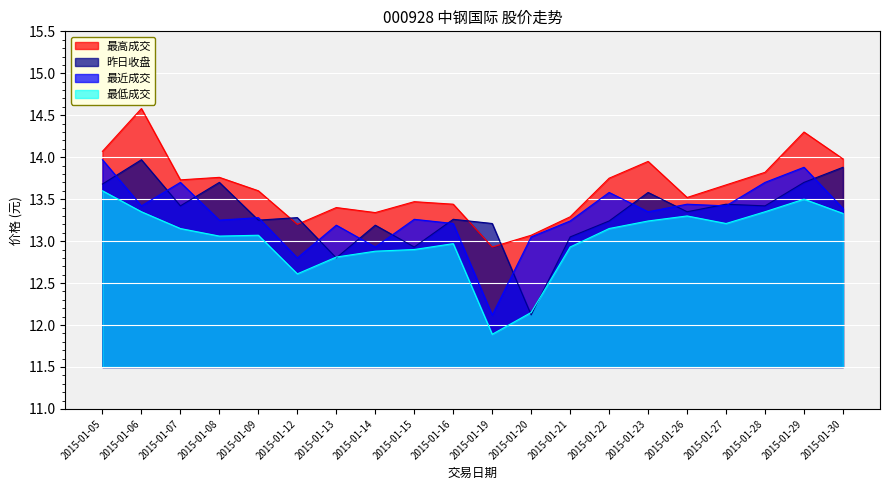

Does the chart display data point markers on the line(s)?

No